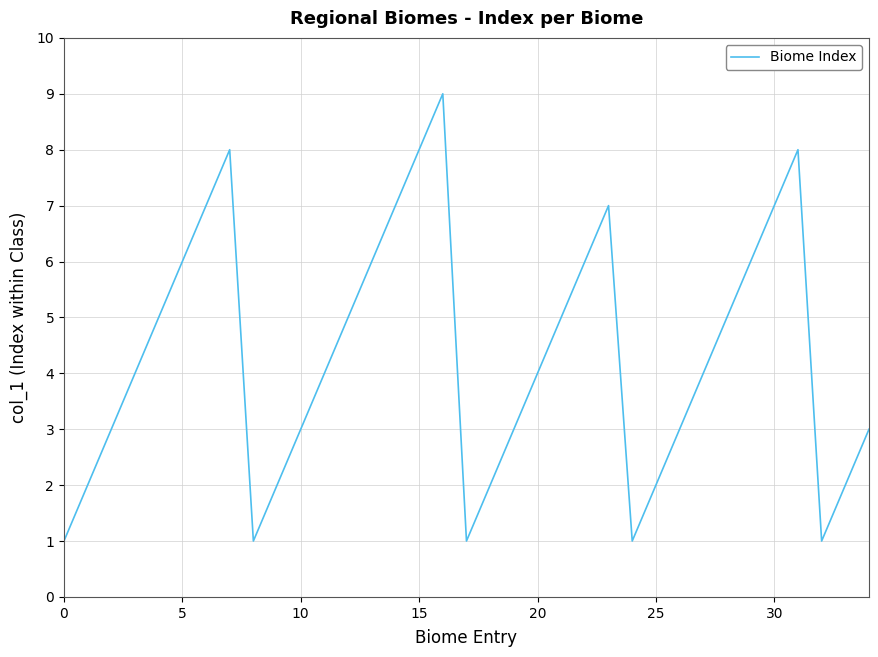

What is the difference between the maximum and minimum values?

8